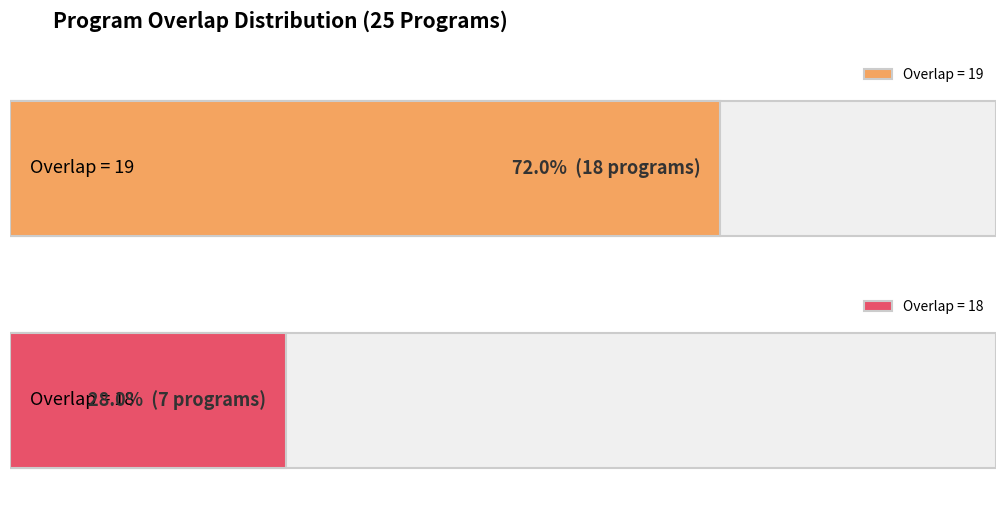

What is the difference between the maximum and minimum values?

1